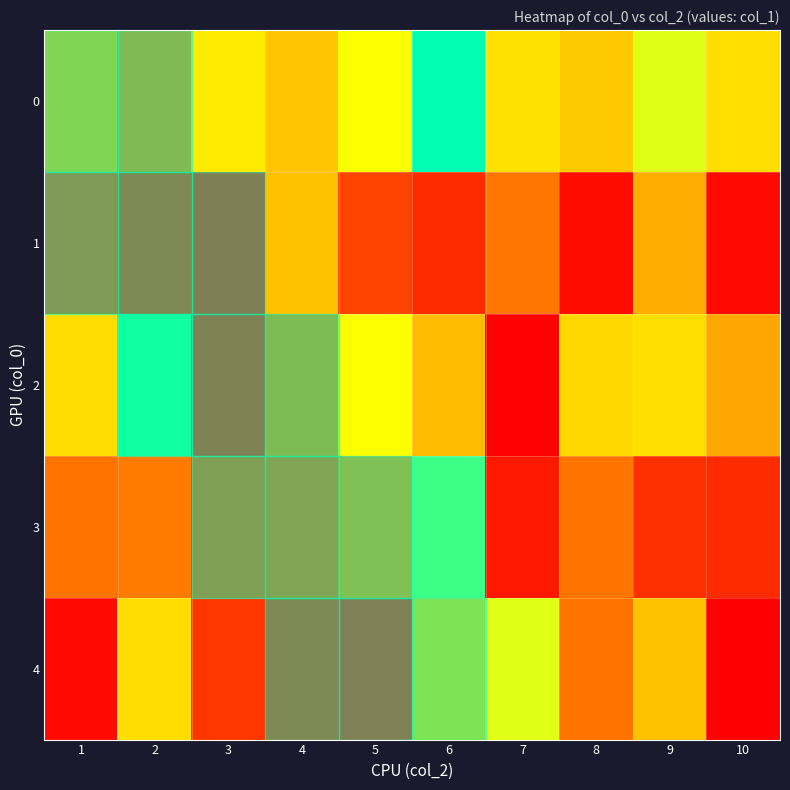

What is the spread (max minus min) of values at 6?

0.9